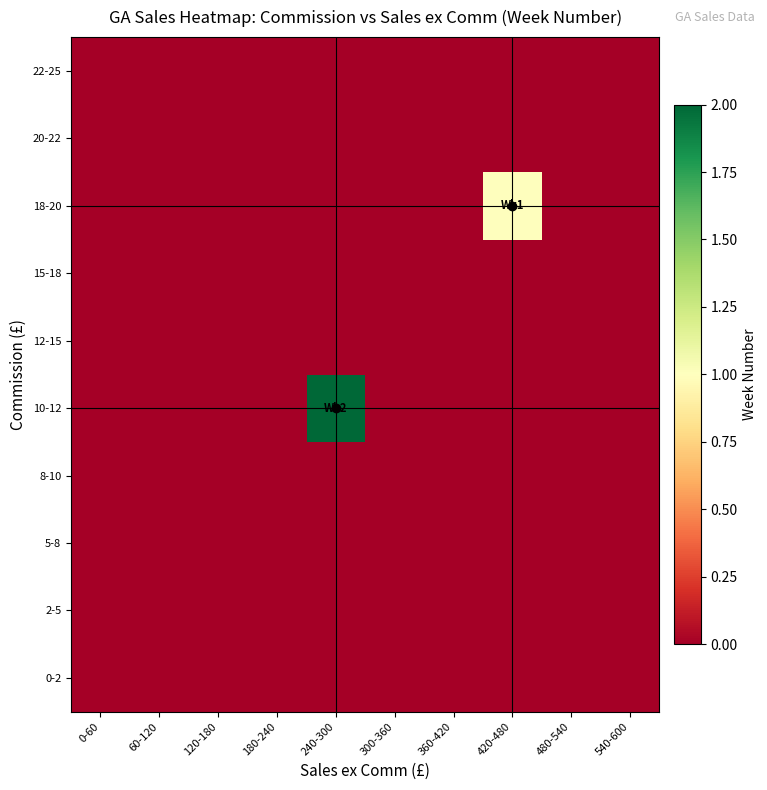

How many series are shown in this chart?

10